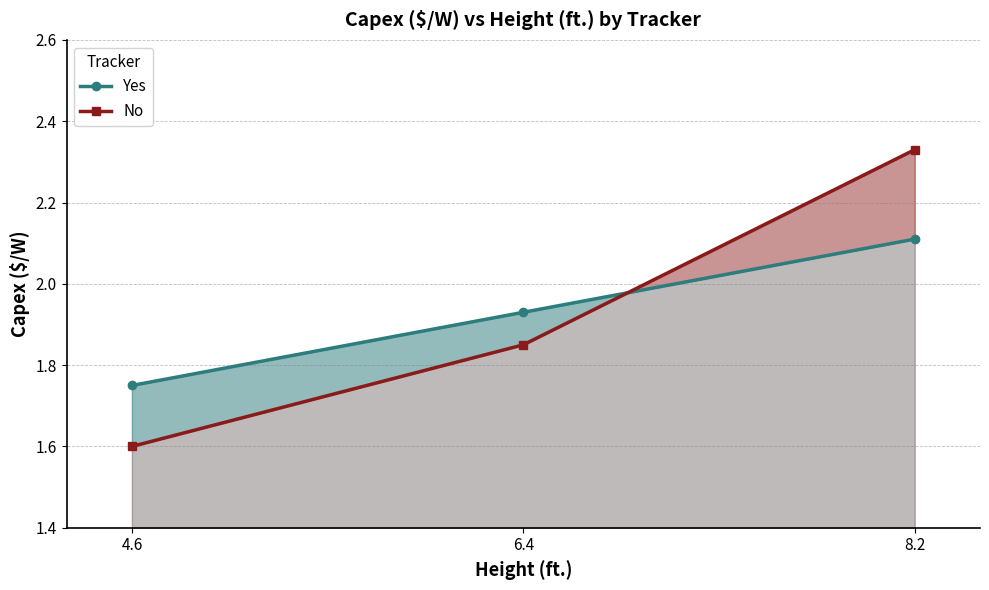

Which series has the widest spread of values?

No